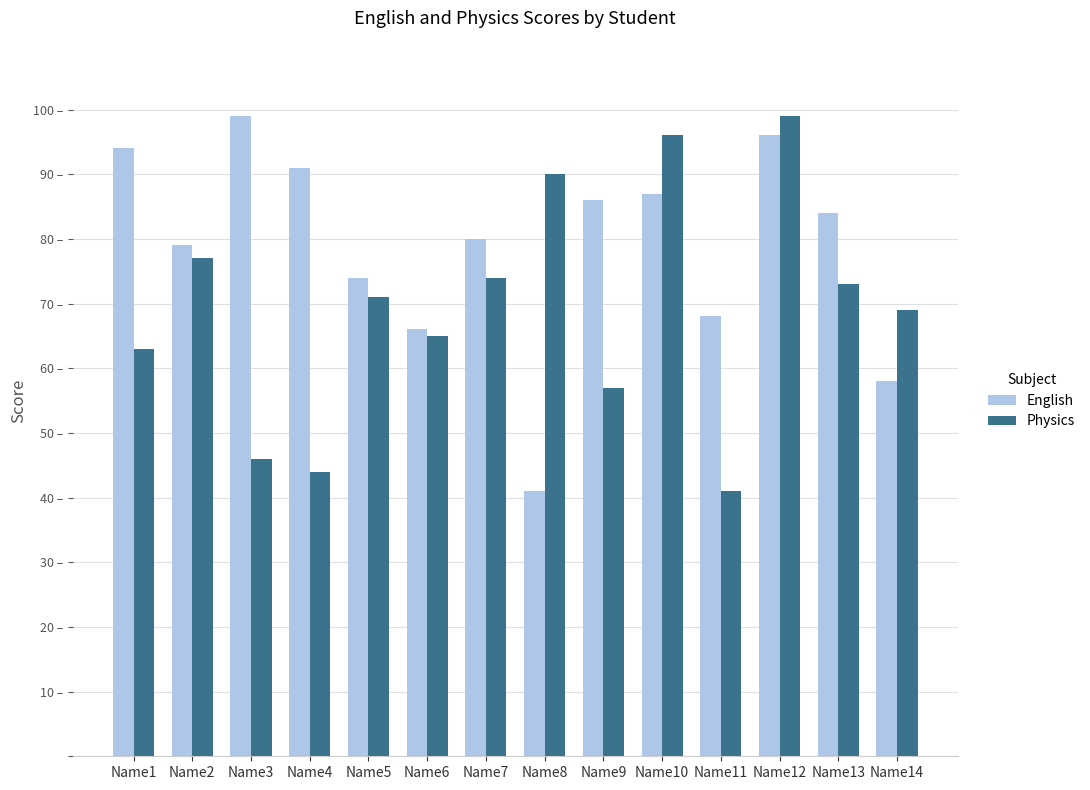

Is the value of Physics at Name8 greater than the value of English at Name8?

Yes